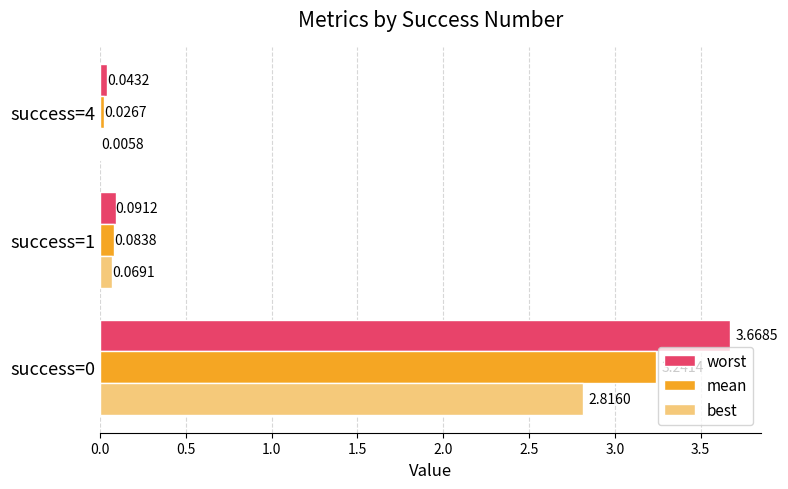

Which series has the largest total across all categories?

worst